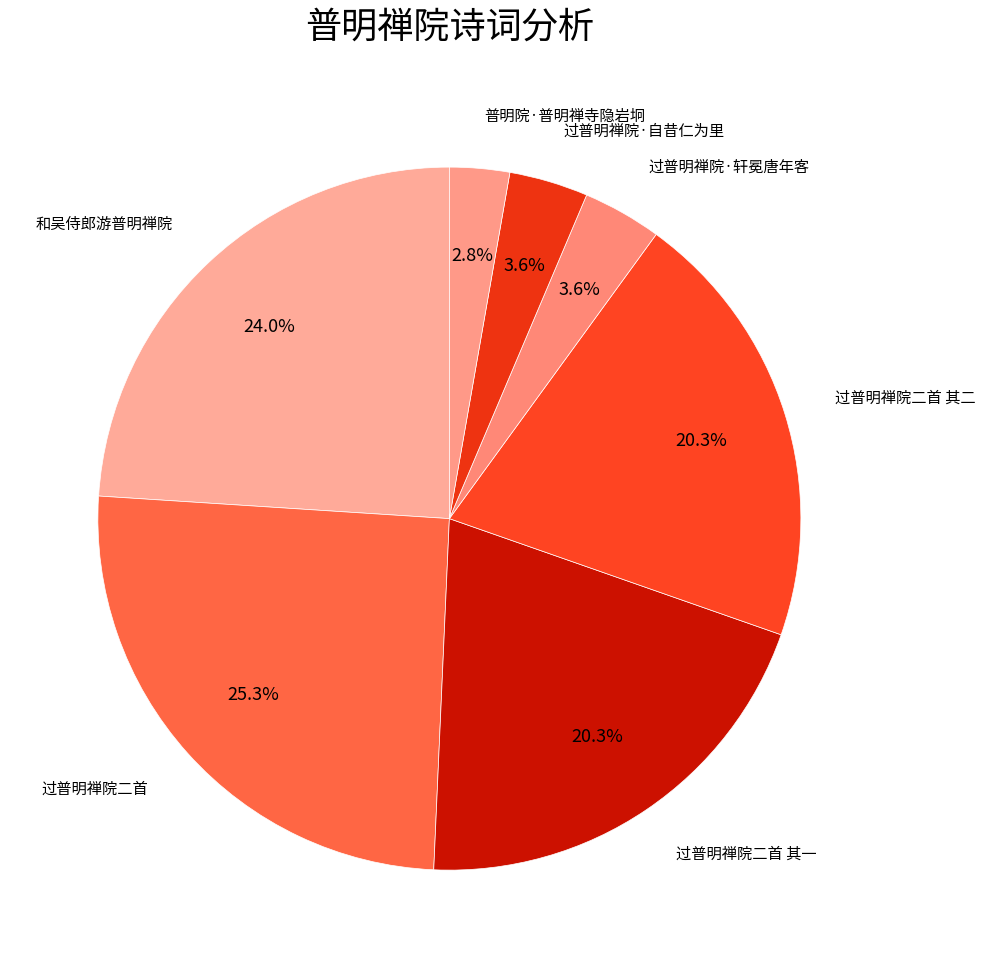

What is the total percentage of 和吴侍郎游普明禅院 and 过普明禅院·轩冕唐年客?

27.6%